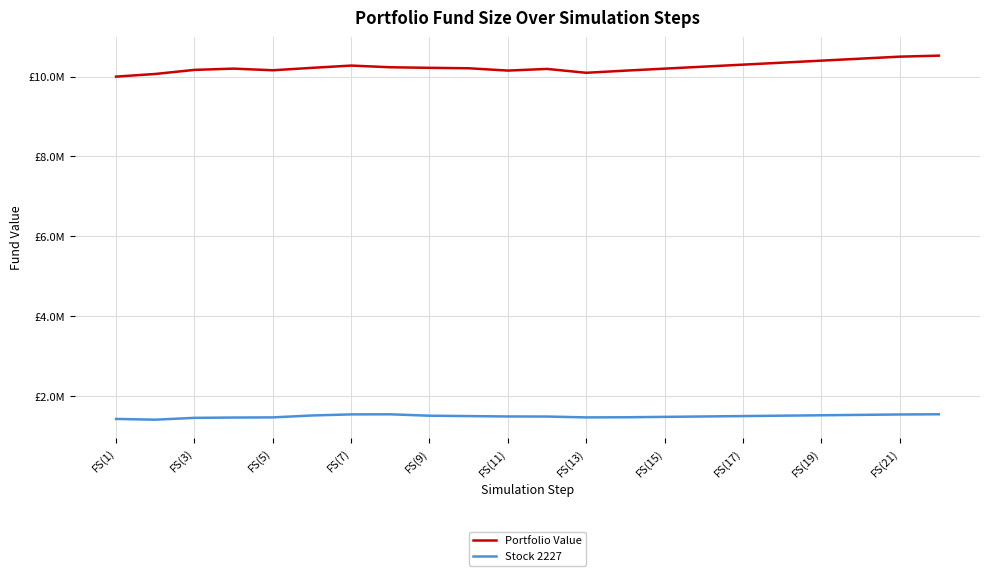

Reading right to left, transcribe all the data shown in this chart.

Portfolio Value: 10525727	10500000	10450000	10400000	10350000	10300000	10250000	10200000	10150000	10096300	10192880	10151330	10209310	10220330	10234570	10276670	10219820	10159130	10200430	10168870	10066400	10000000
Stock 2227: 1545000	1540000	1530000	1520000	1510000	1500000	1490000	1480000	1470000	1467021	1488171	1490121	1499721	1509321	1543971	1542021	1515121	1467021	1463171	1455521	1409371	1428571